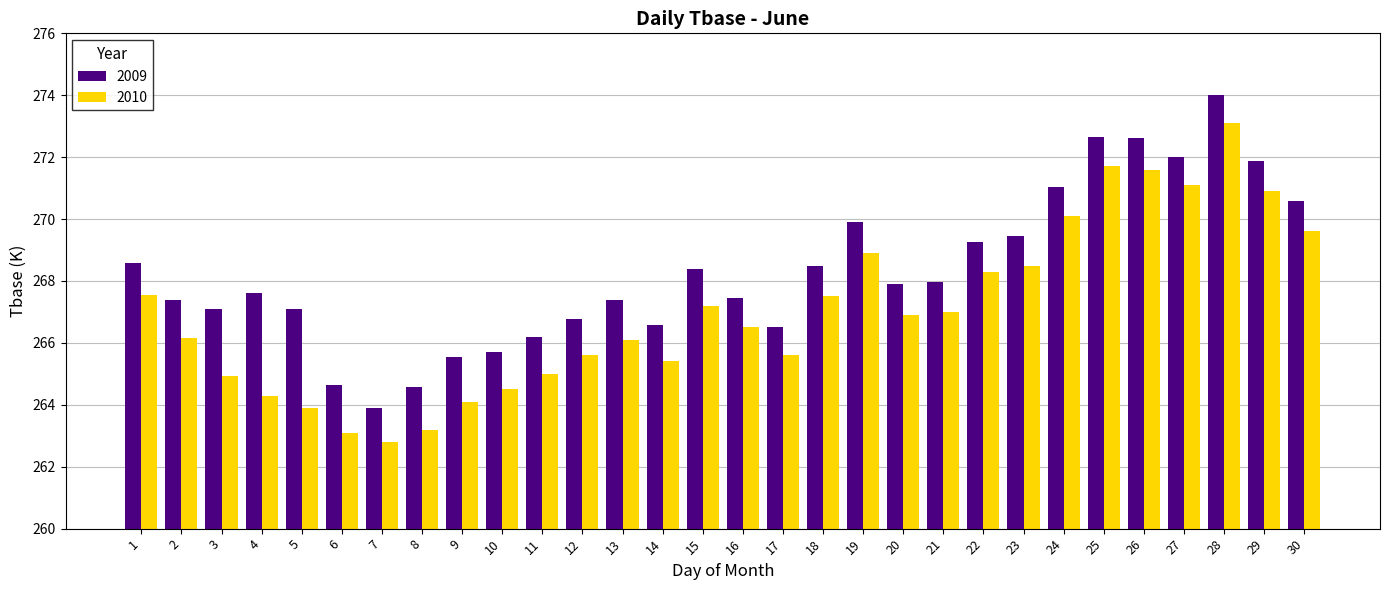

Is the value of 2009 at 1 greater than the value of 2010 at 21?

Yes